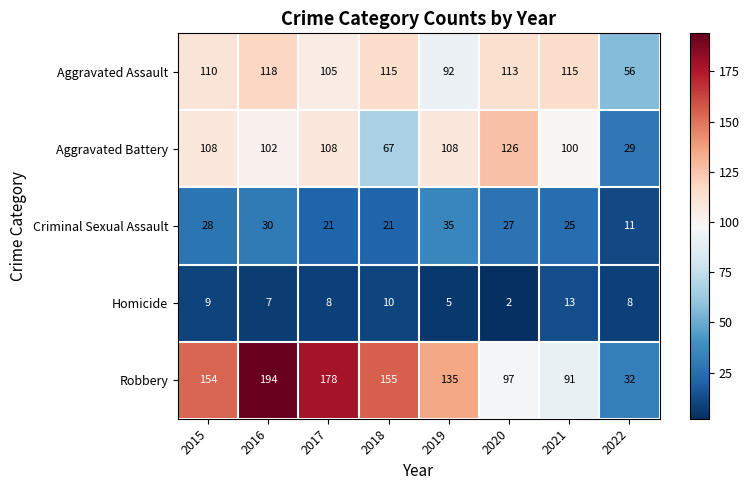

Where does the Aggravated Assault series first go above 113?

2016